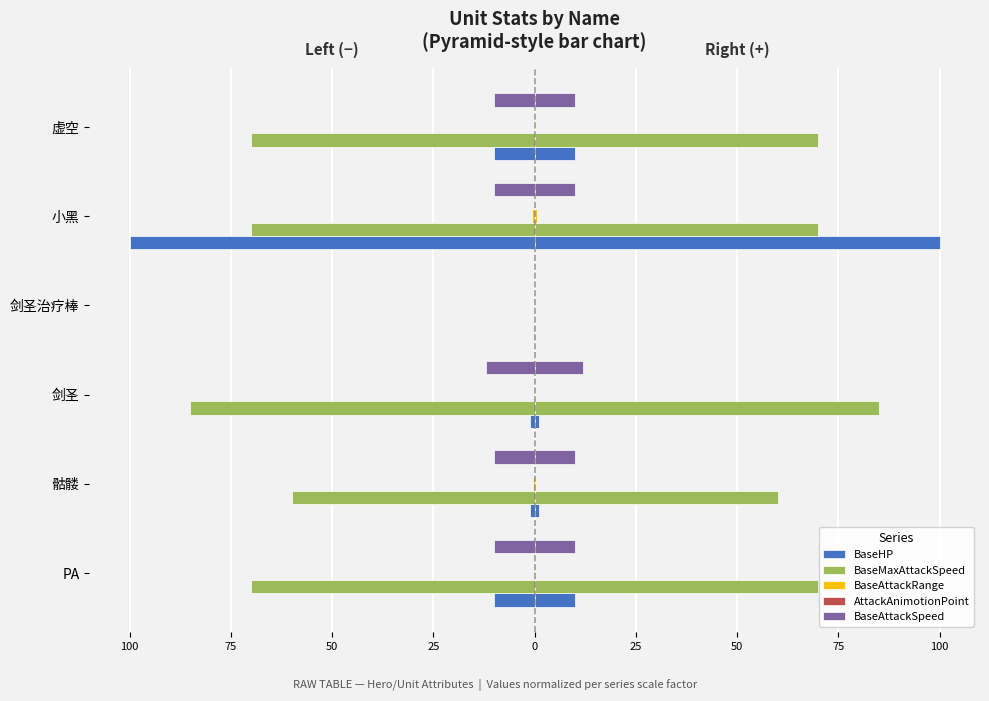

How many negative values does the BaseAttackRange series have?

5